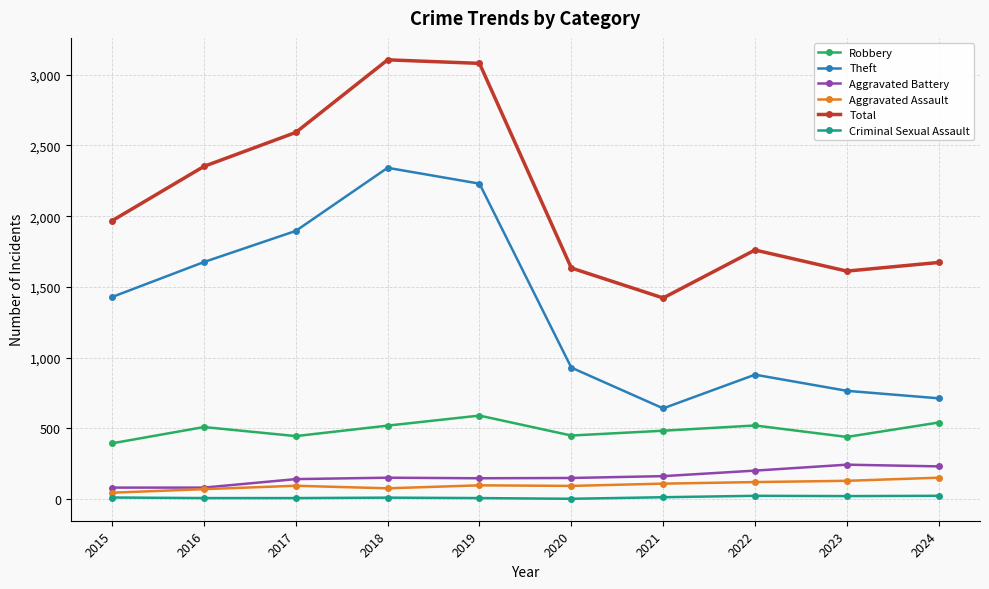

How many data points in Criminal Sexual Assault are less than 12?

5